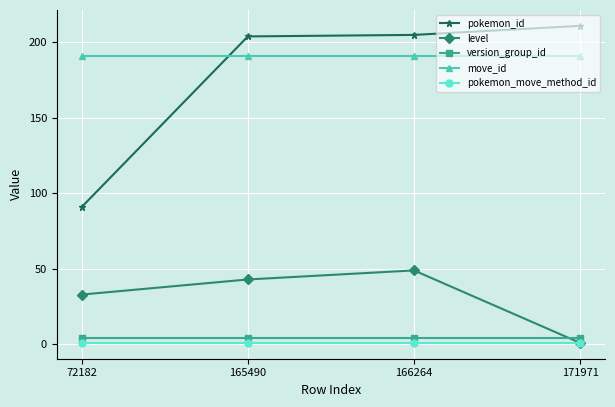

True or false: move_id and level intersect in this chart.

False